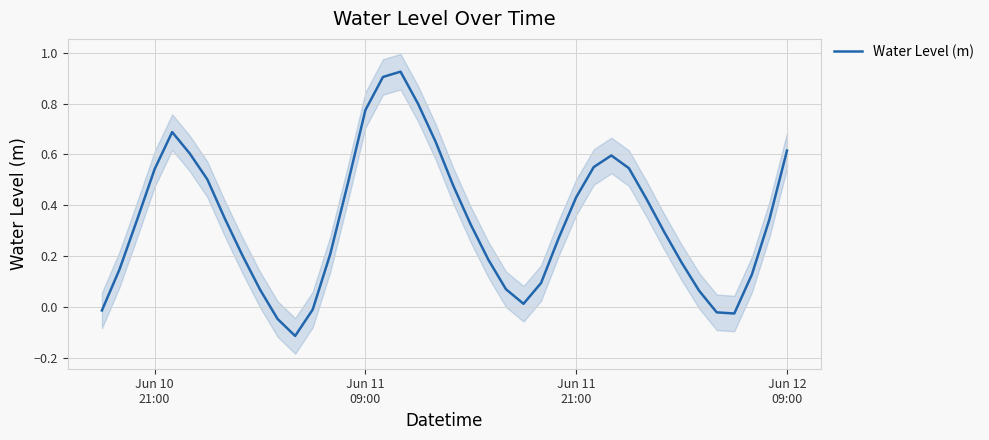

What is the sum of all values?

13.6